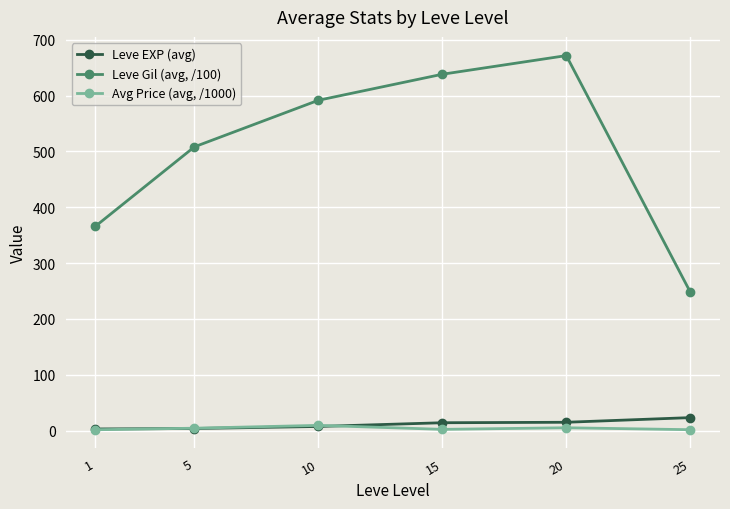

What is the average value of the Leve EXP (avg) series?

11.1